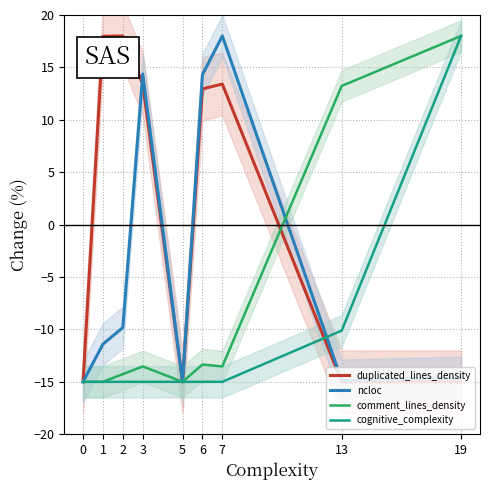

Is this an area chart (filled region under the line)?

No